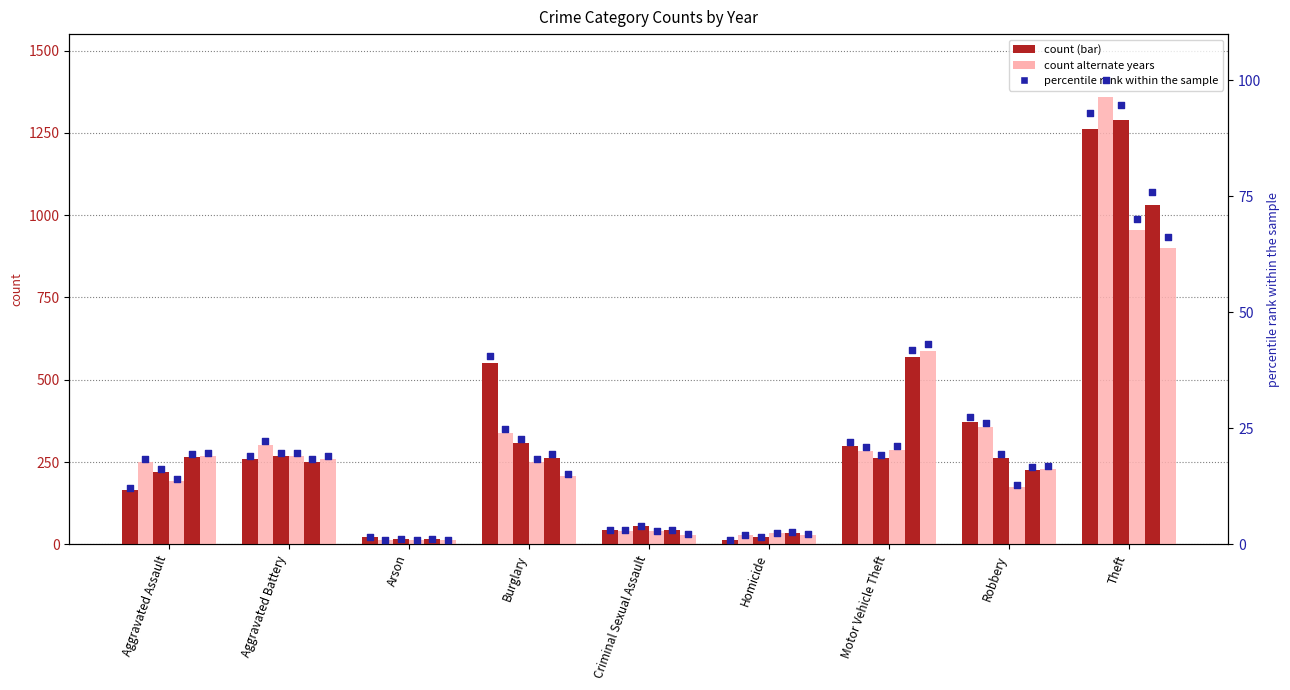

What is the change in value from Criminal Sexual Assault to Robbery?

+24.2